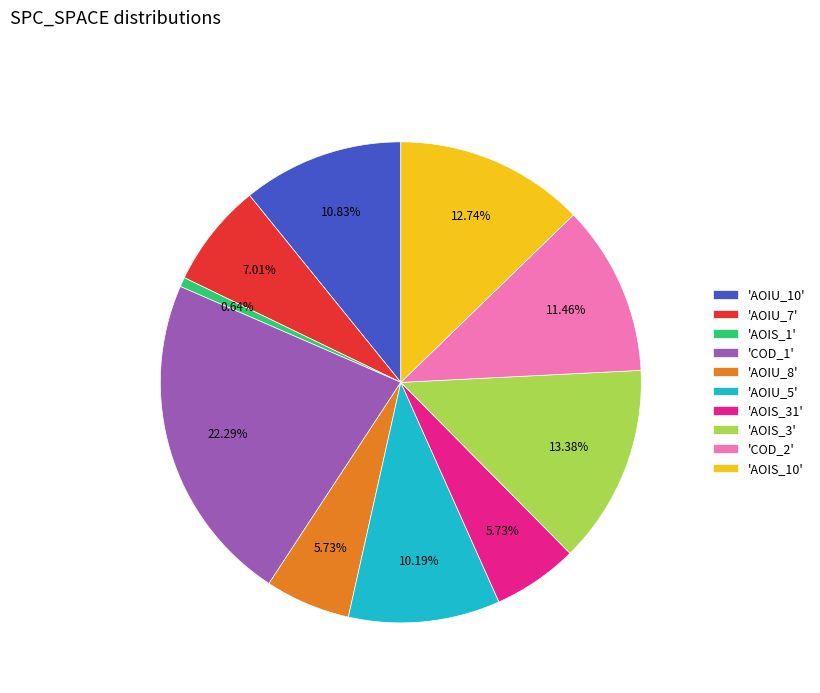

What is the largest slice in the pie chart?

'COD_1'